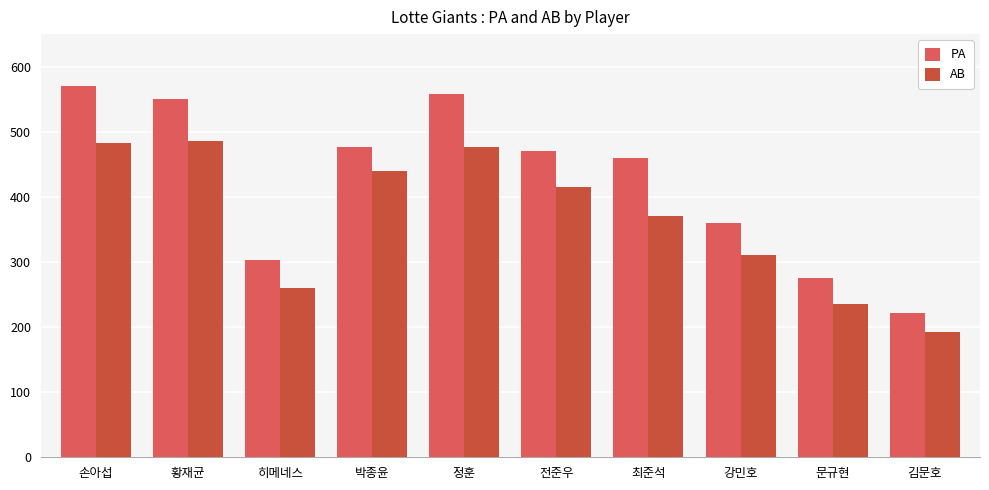

Which series has the widest spread of values?

PA